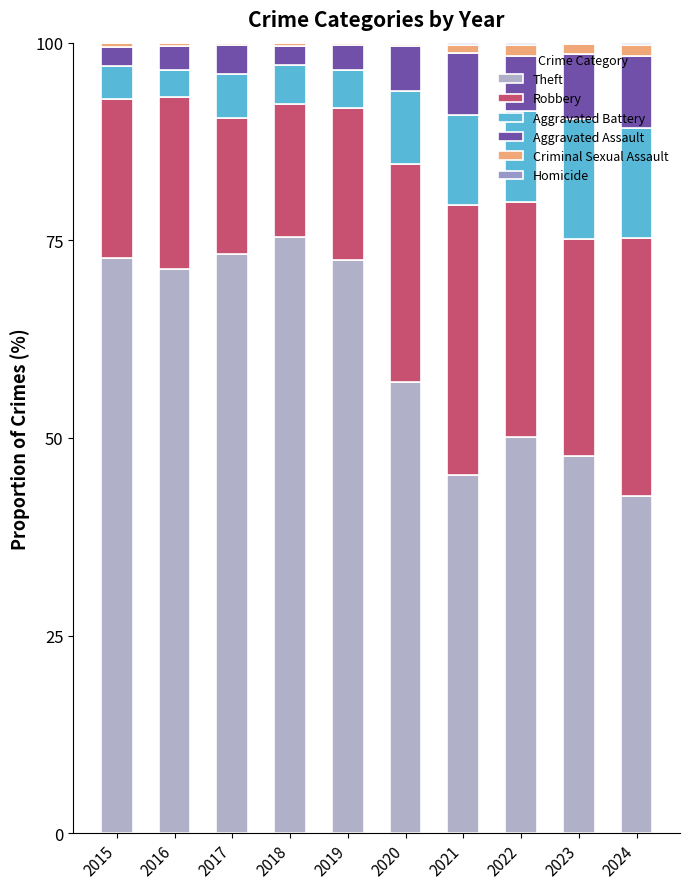

What is the difference between the maximum and minimum values in the Homicide series?

0.4